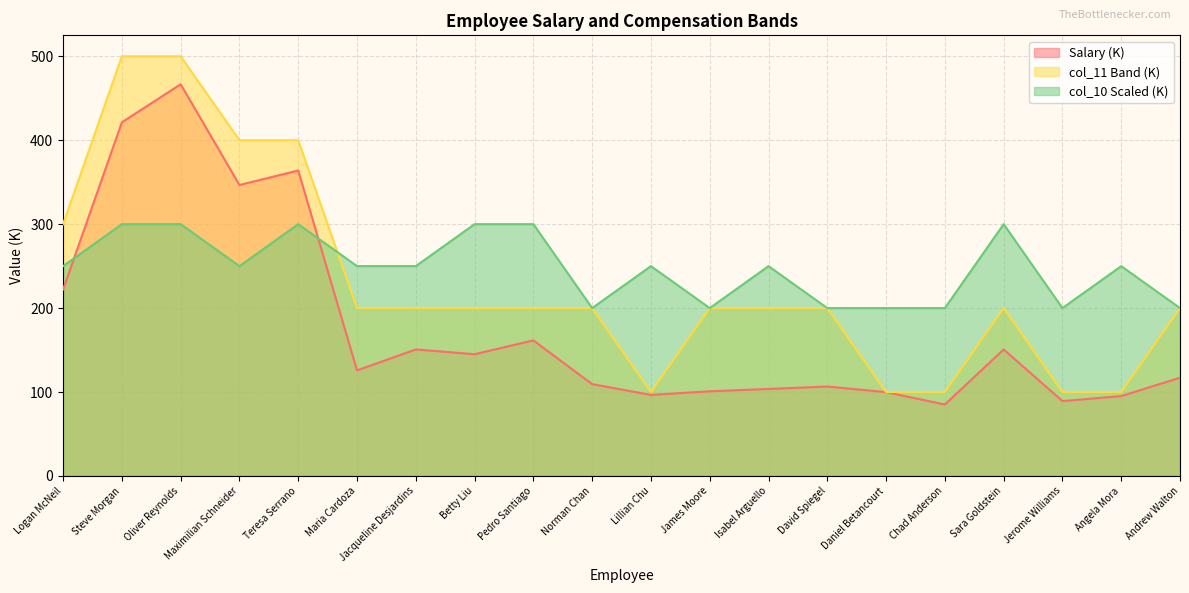

Is it true that Salary equals 268.9 at Pedro Santiago?

False